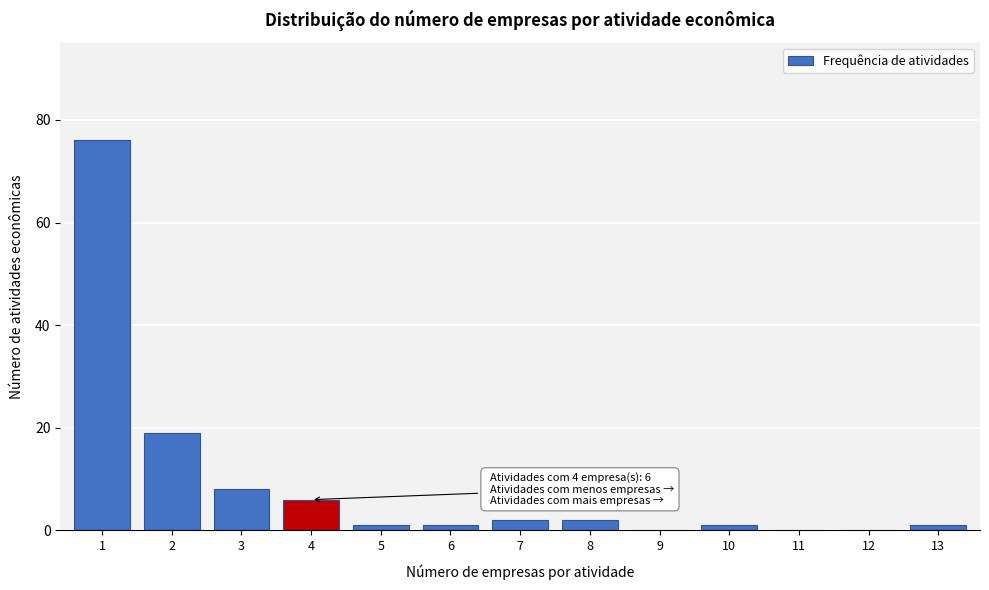

Reading left to right, what are all the values shown in this chart?

1=76	2=19	3=8	4=6	5=1	6=1	7=2	8=2	9=0	10=1	11=0	12=0	13=1